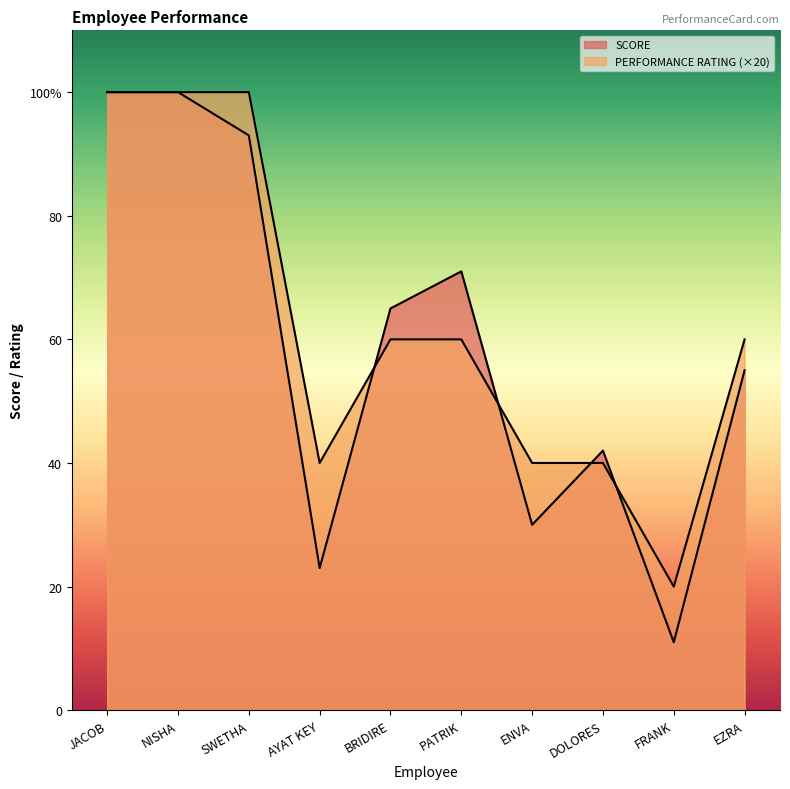

Between ENVA and JACOB, which is larger?

JACOB